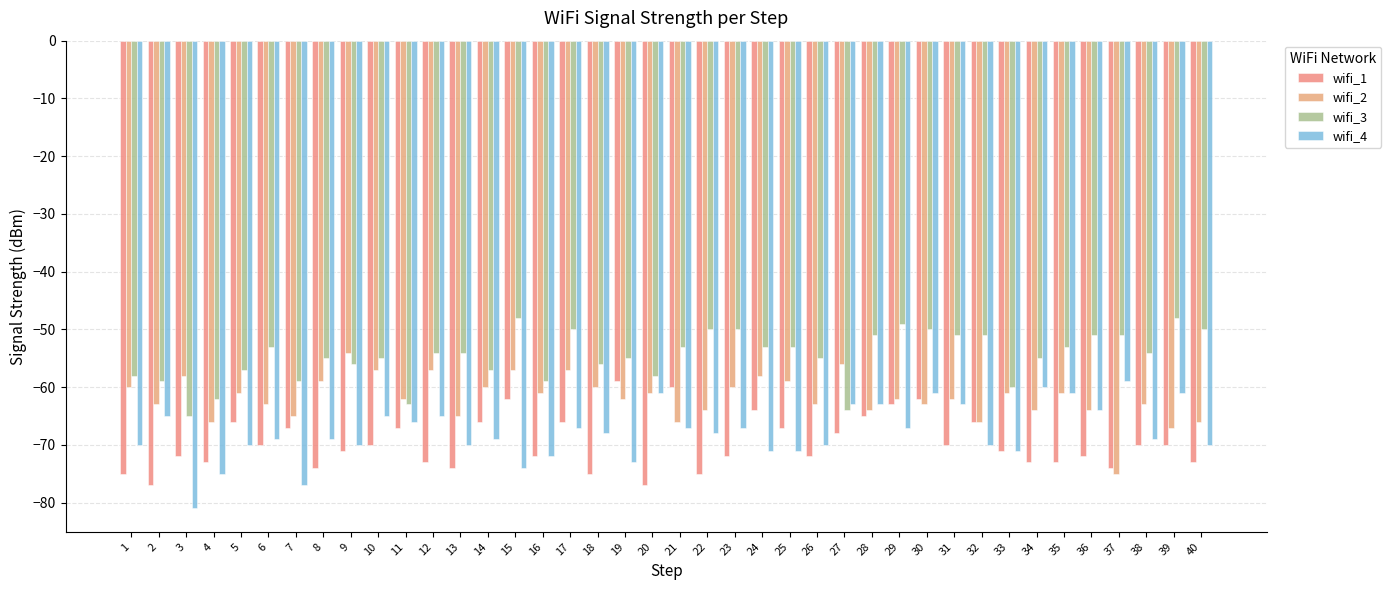

The wifi_3 series shows -48 at 15. True or false?

True